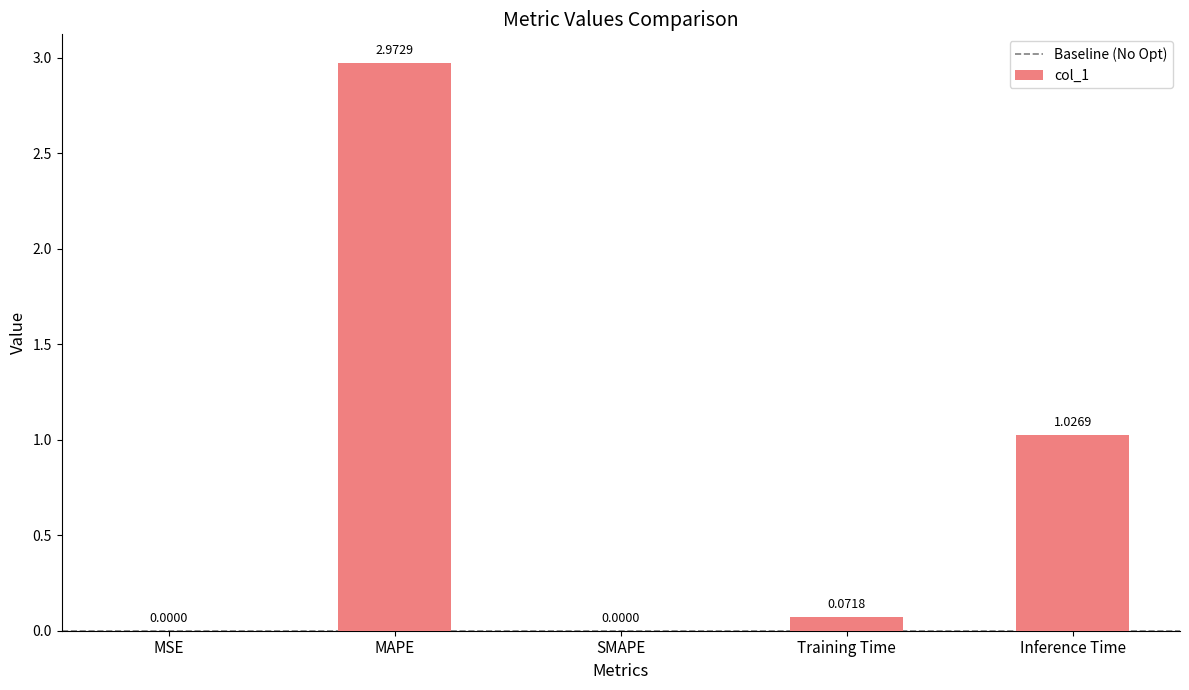

Between SMAPE and MAPE, which is larger?

MAPE